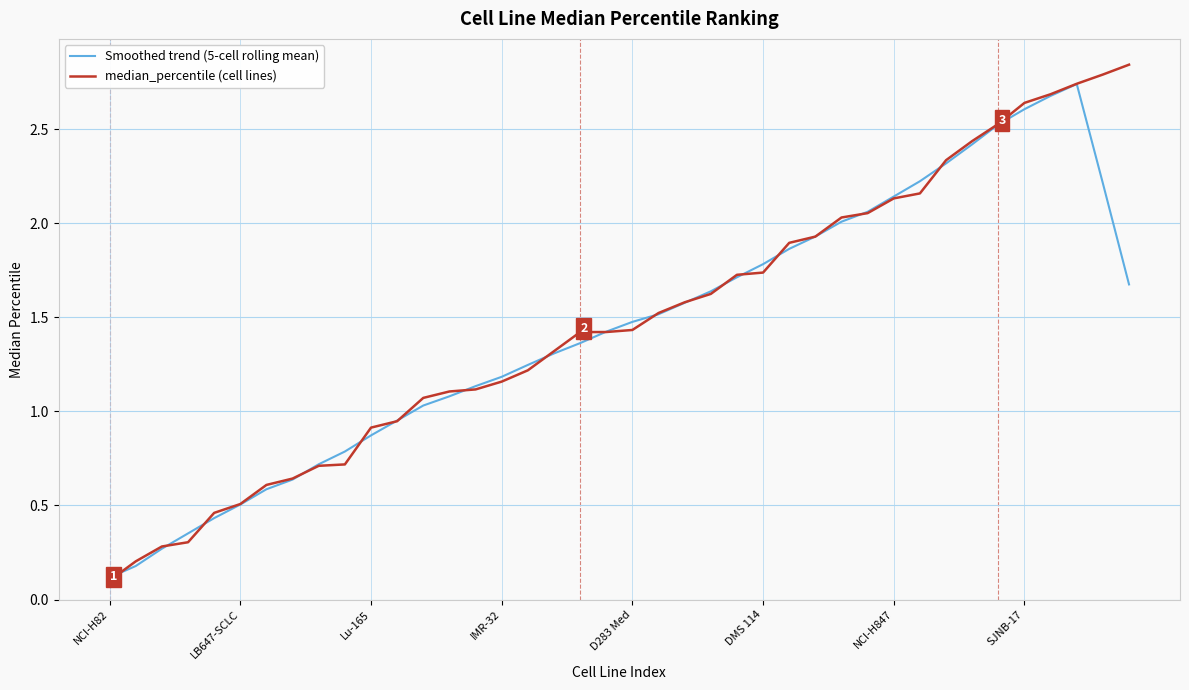

Which series has the largest range (max minus min)?

median_percentile (cell lines)